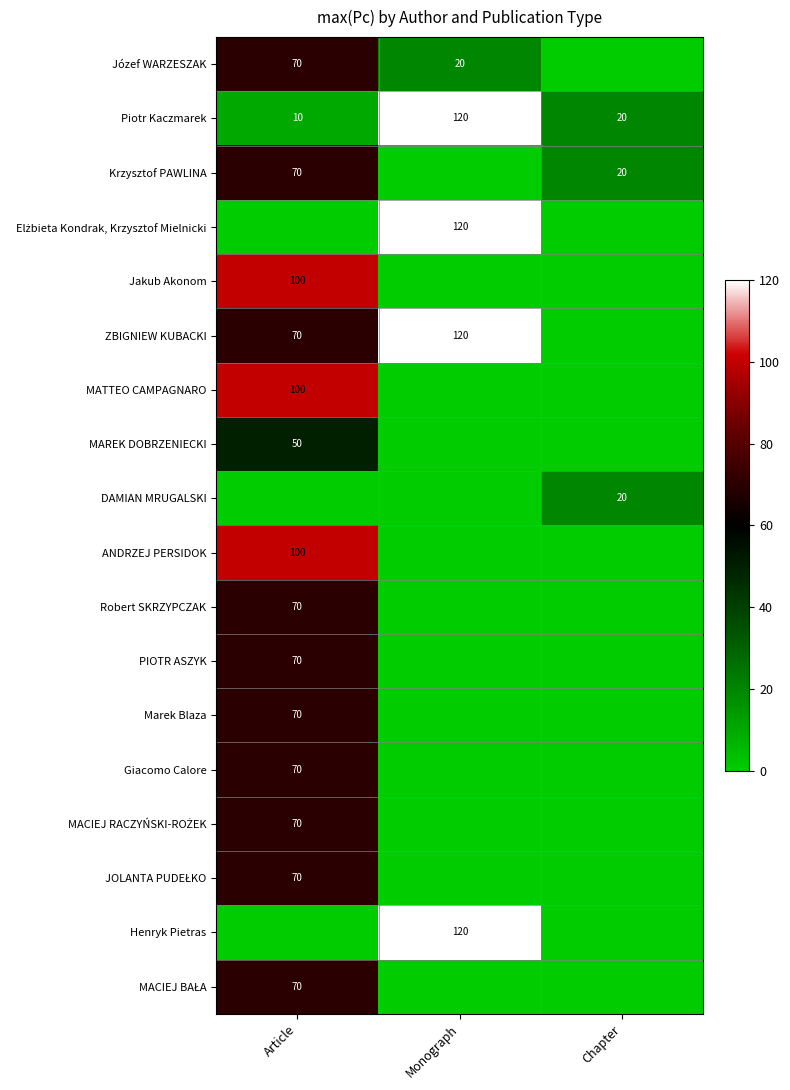

True or false: Marek Blaza has a value of 92 at Article.

False